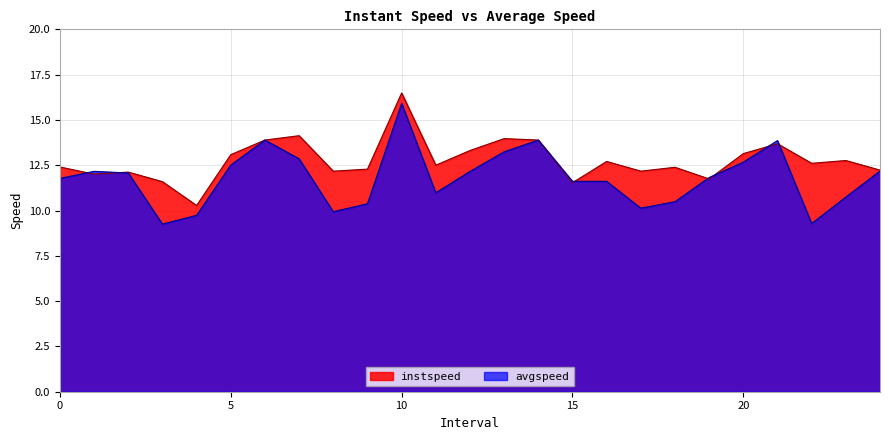

How many data points in avgspeed are less than 11?

9